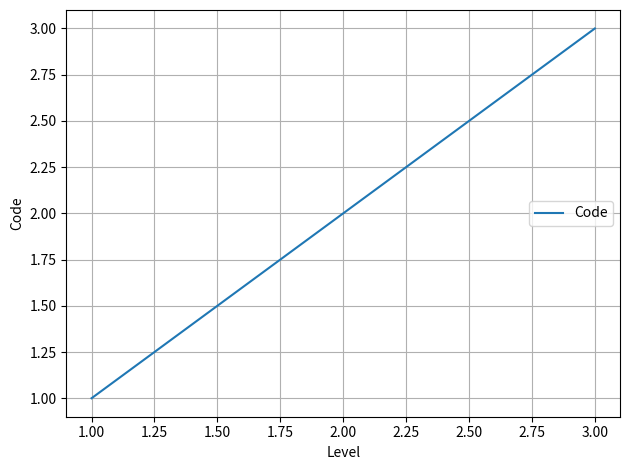

What is the greatest value displayed?

3